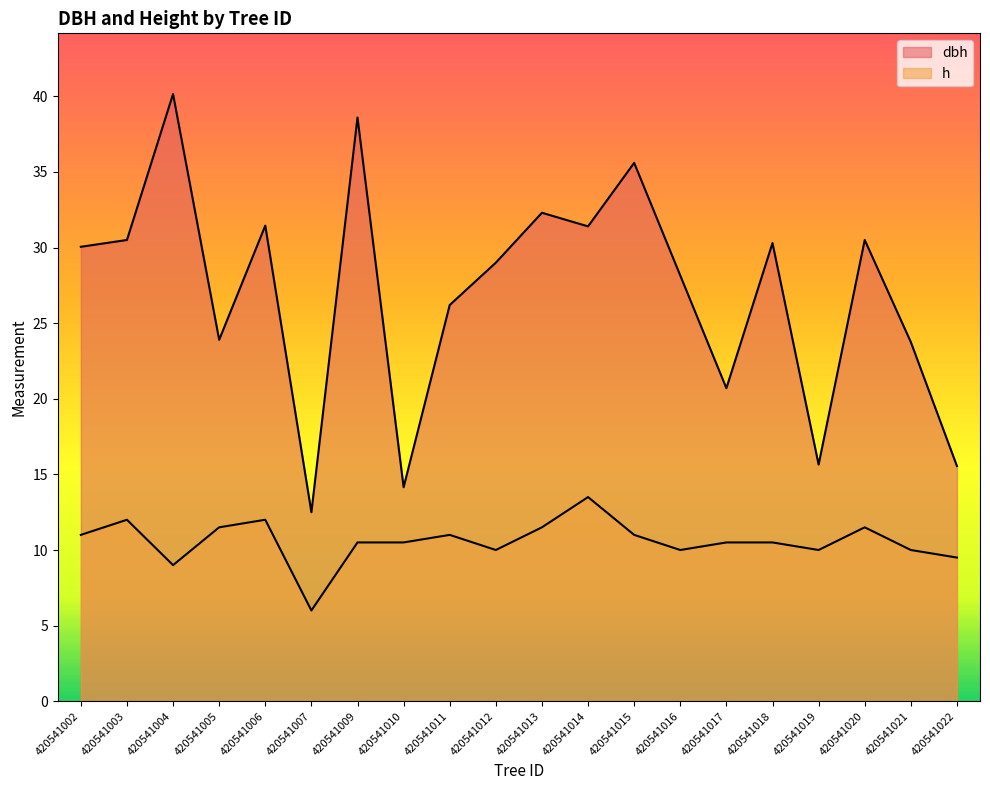

True or false: dbh and h intersect in this chart.

False